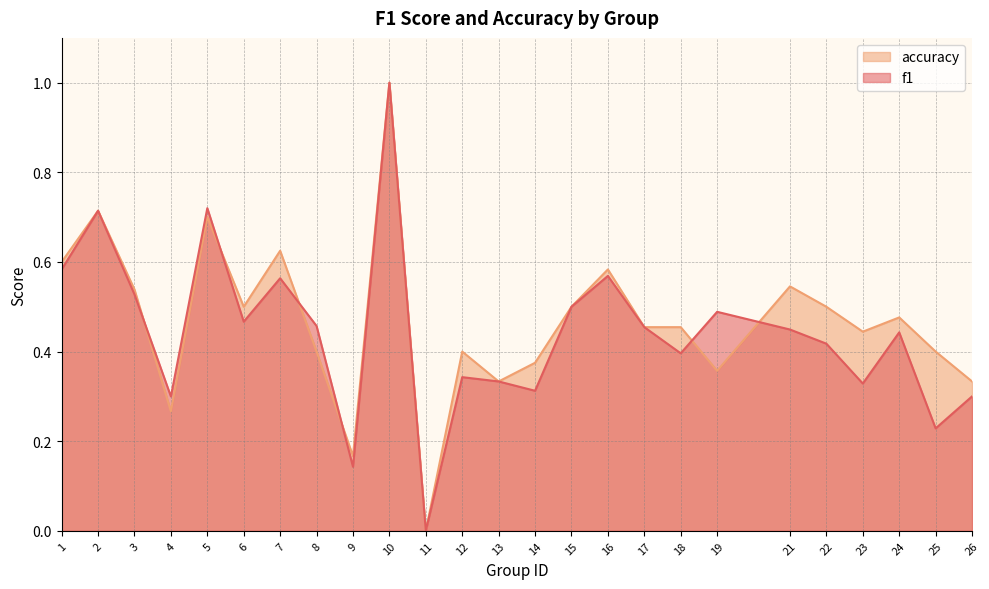

Reading left to right, list all the values displayed in this chart.

f1: 0.6	0.7	0.5	0.3	0.7	0.5	0.6	0.5	0.1	1.0	0.0	0.3	0.3	0.3	0.5	0.6	0.5	0.4	0.5	0.4	0.4	0.3	0.4	0.2	0.3
accuracy: 0.6	0.7	0.5	0.3	0.7	0.5	0.6	0.4	0.2	1.0	0.0	0.4	0.3	0.4	0.5	0.6	0.5	0.5	0.4	0.5	0.5	0.4	0.5	0.4	0.3